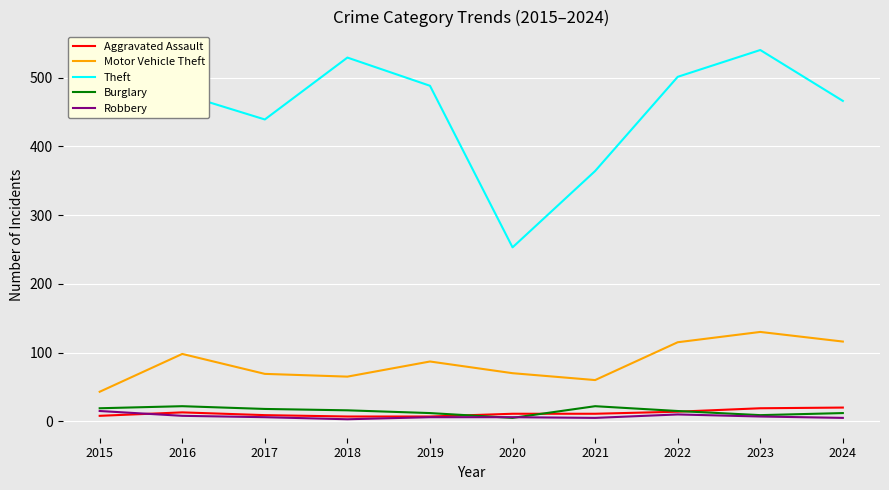

What is the greatest value displayed?

540